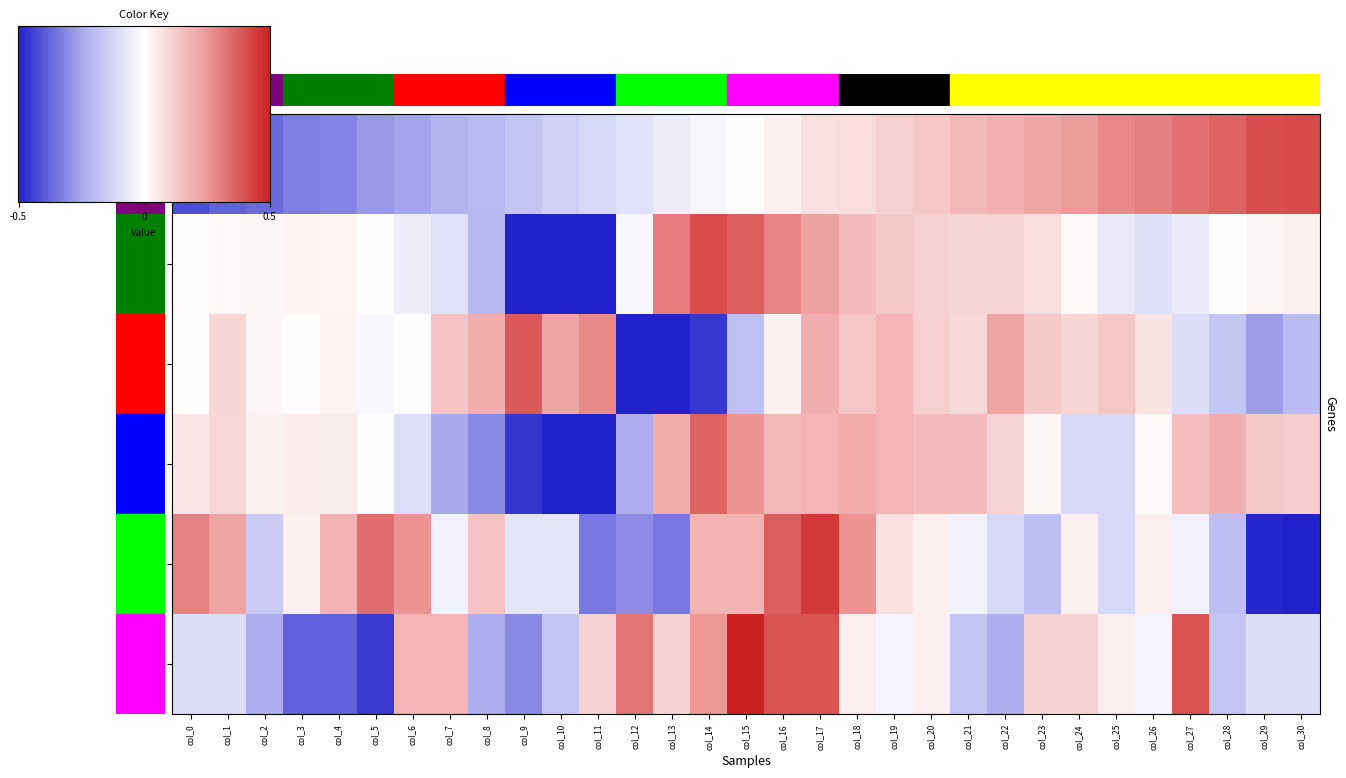

How many negative values does the row_2 series have?

11